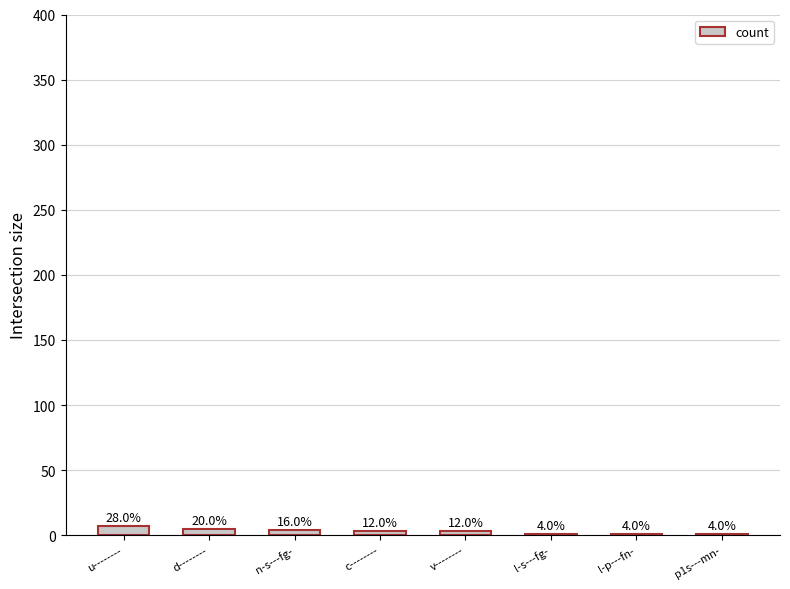

What is the difference between the values at n-s---fg- and c--------?

1